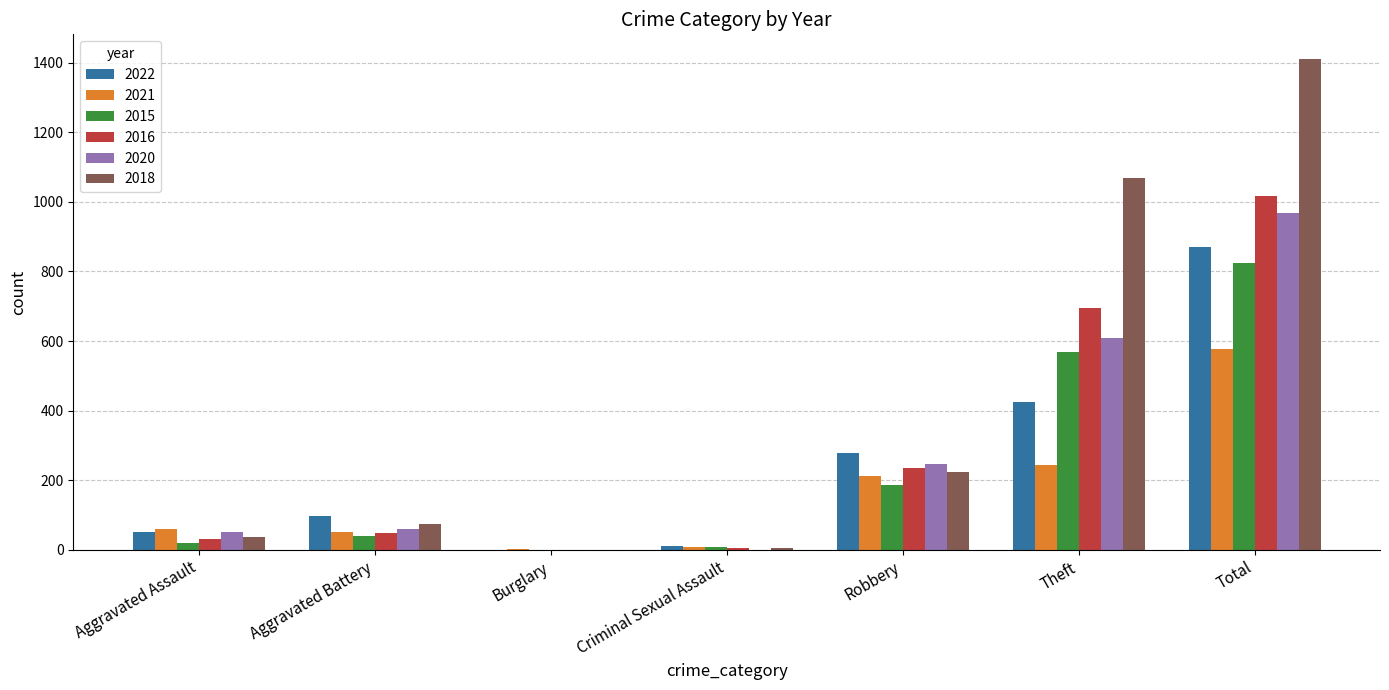

Count the number of data series in this chart.

6